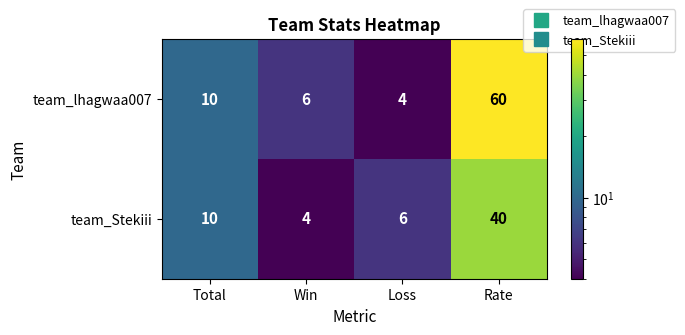

The team_lhagwaa007 series shows 3 at Win. True or false?

False